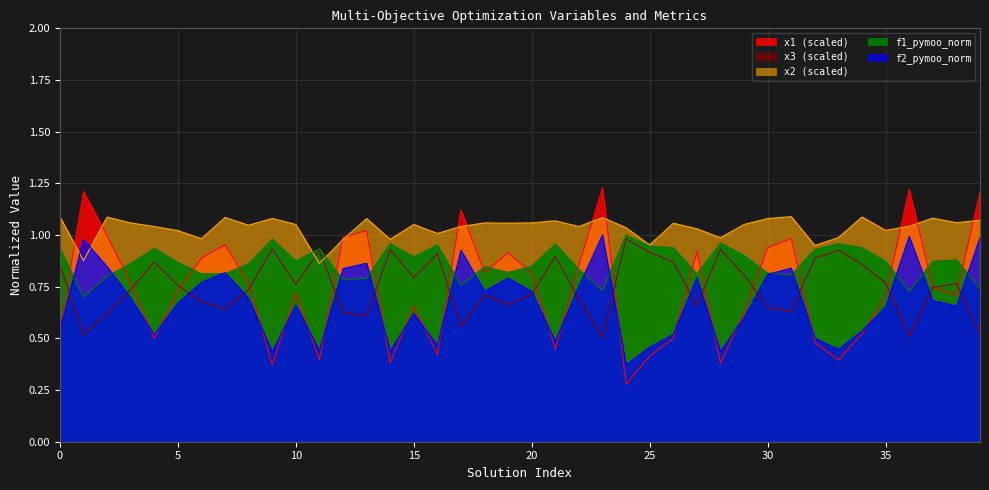

What is the sum of the f2_pymoo_norm values at 1 and 22?

1.7